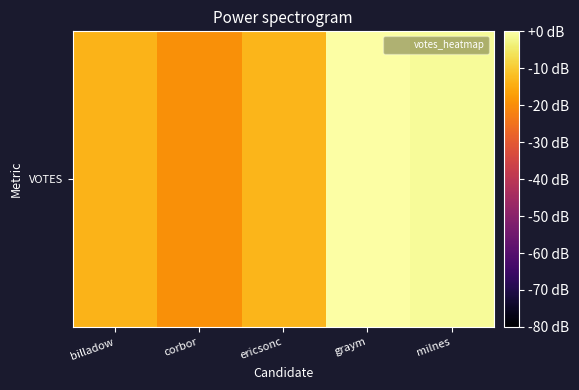

What is the sum of the values at graym and corbor?

-19.7